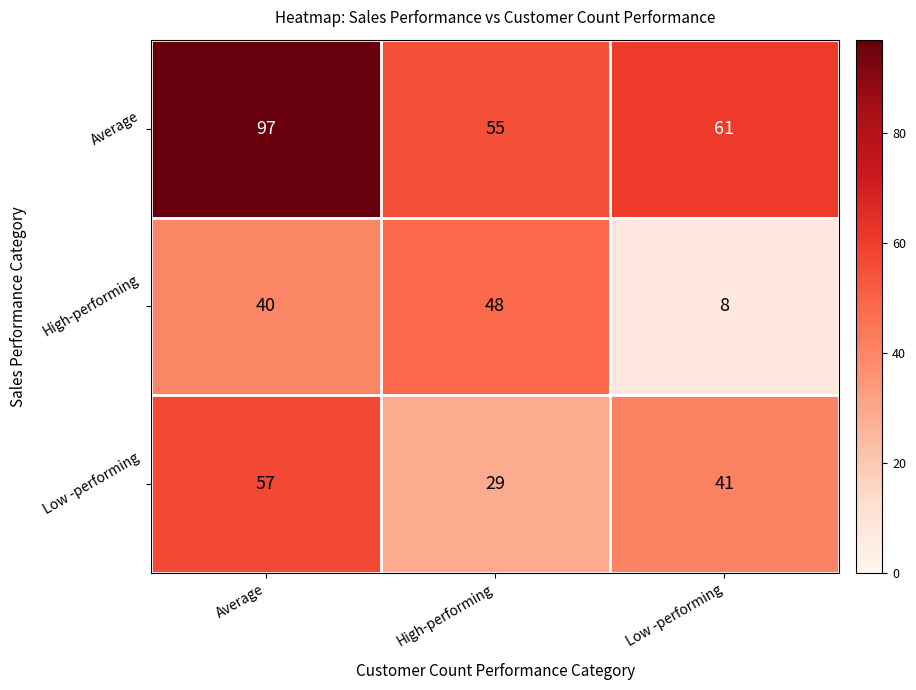

Which category has the highest value in the High-performing series?

High-performing